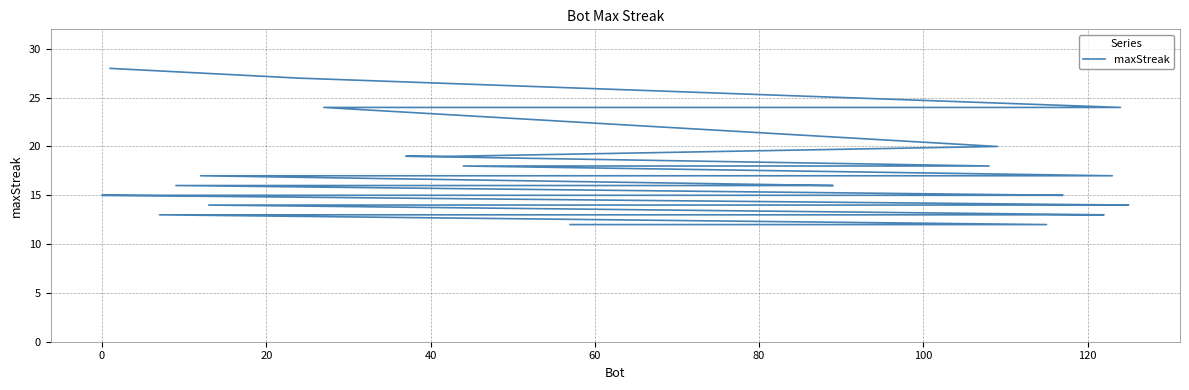

What is the smallest value displayed?

12